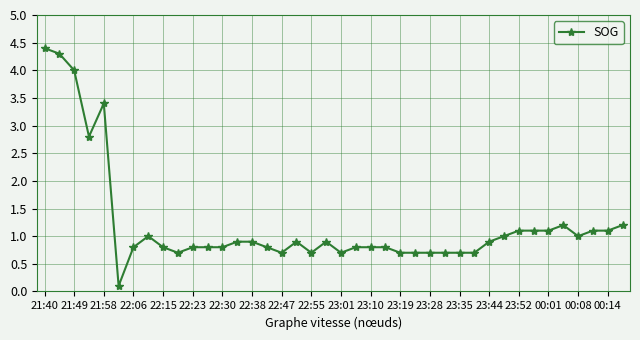

What is the maximum value shown in the chart?

4.4